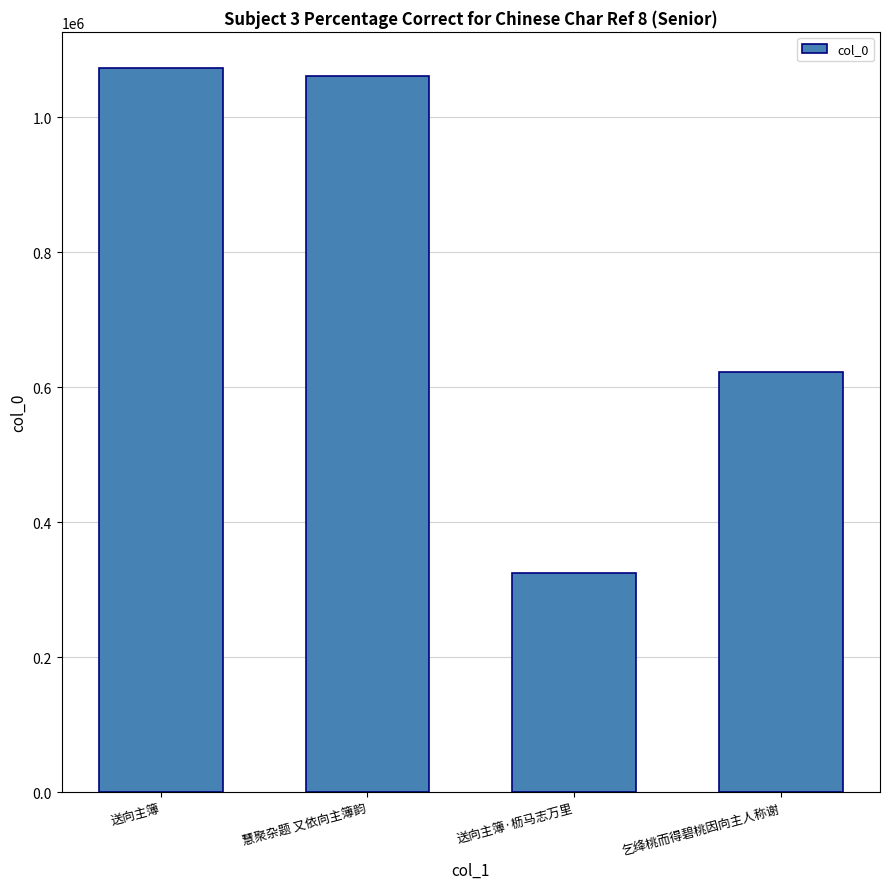

Which label corresponds to the smallest value in the chart?

送向主簿·枥马志万里